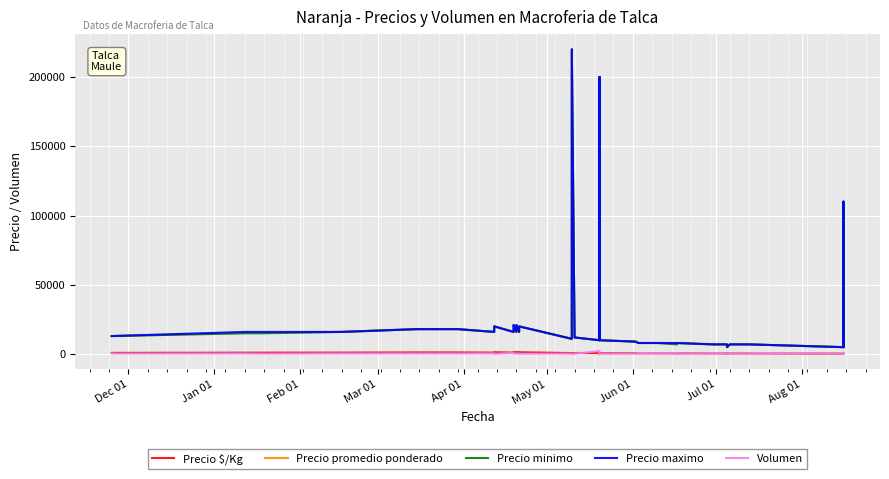

True or false: Volumen and Precio maximo cross at least once.

False